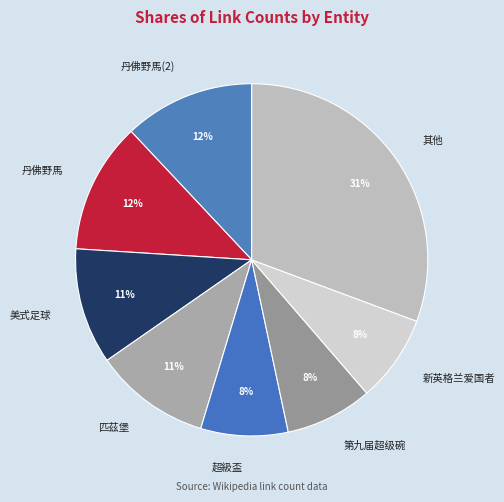

Which category has the biggest portion of the pie?

其他